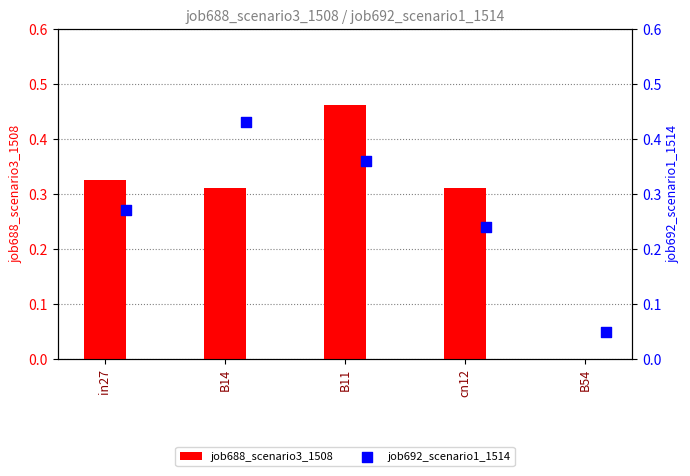

What are all the series names shown in the legend?

job688_scenario3_1508, job692_scenario1_1514